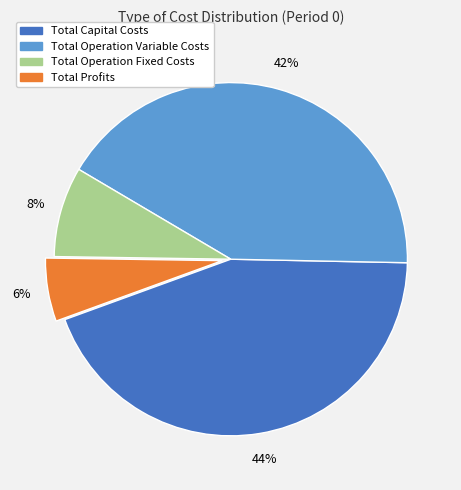

To the nearest percent, what portion does Total Capital Costs represent?

44%